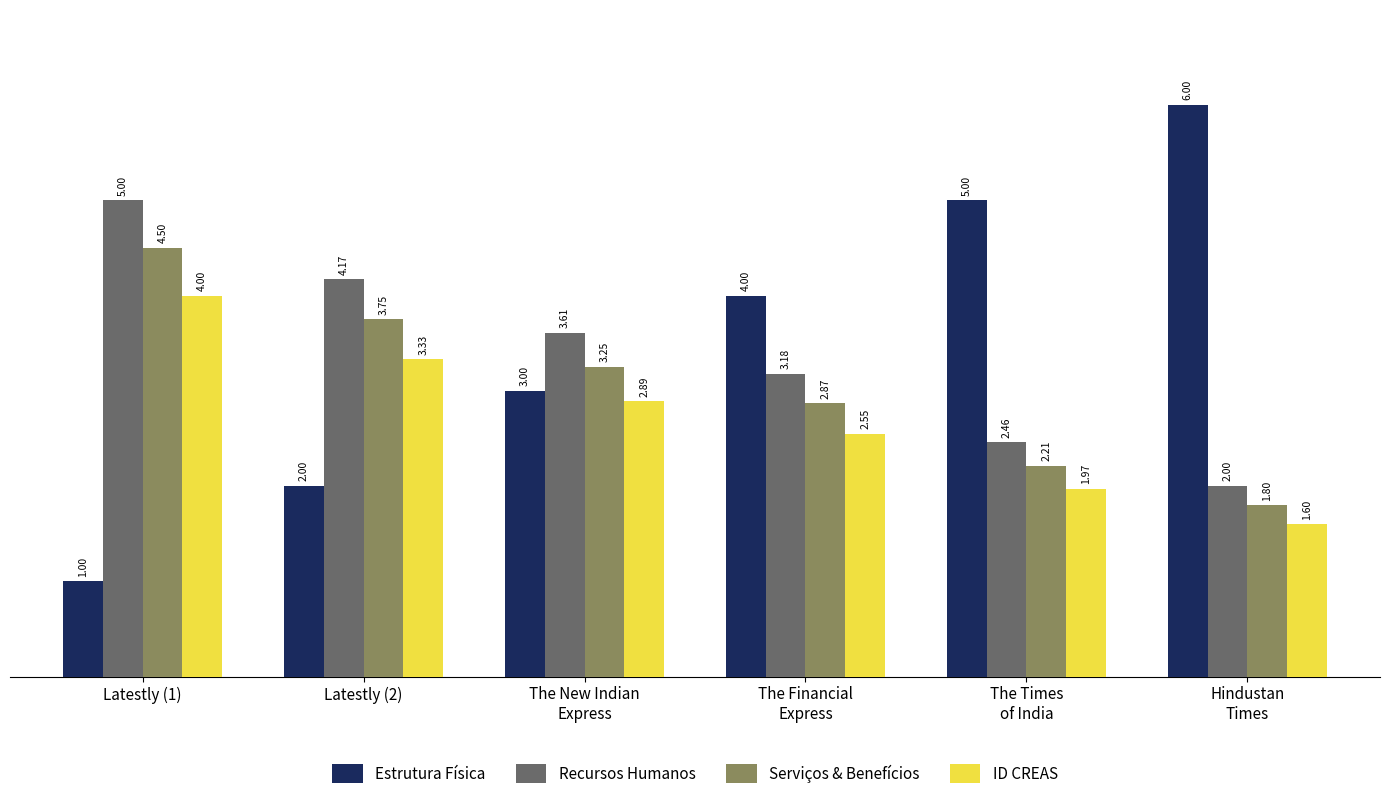

What position from the right is The Times
of India?

2